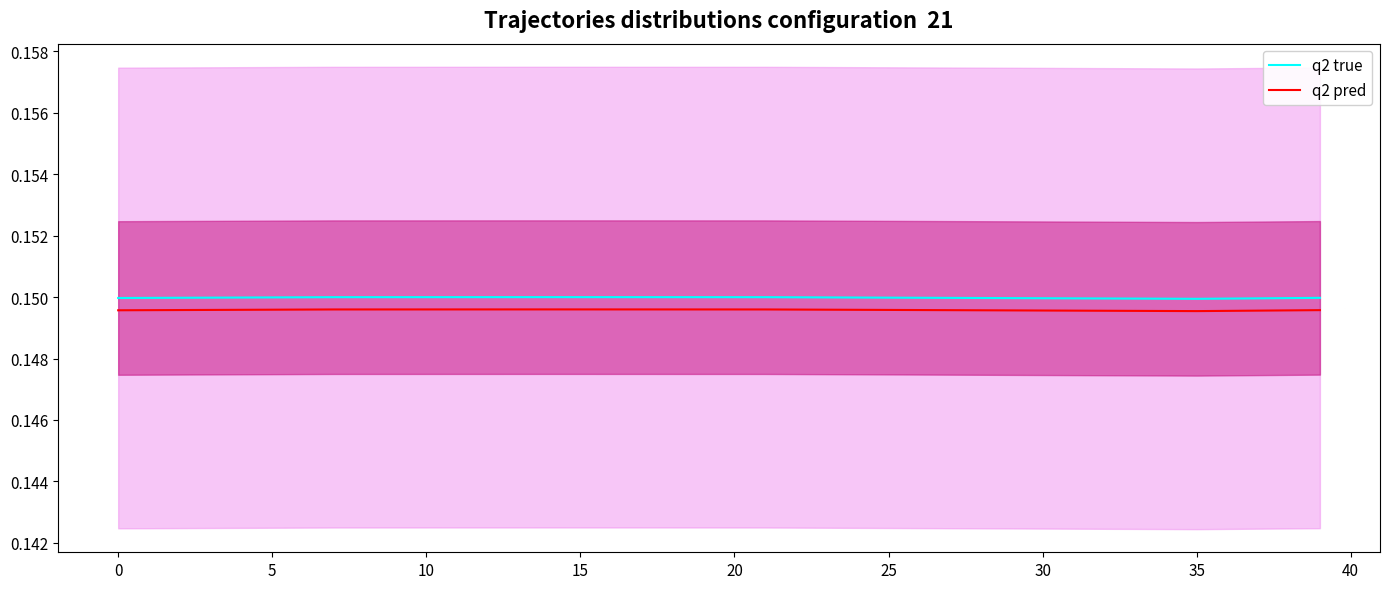

Where is the first local minimum for q2 true?

35